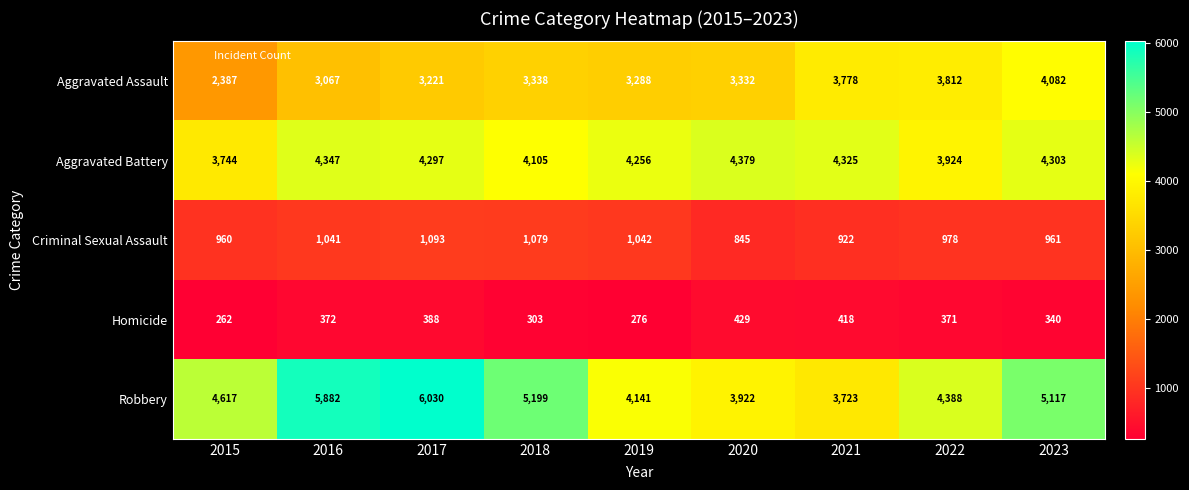

What value does the Aggravated Assault series have at 2022, to the nearest 10?

3810